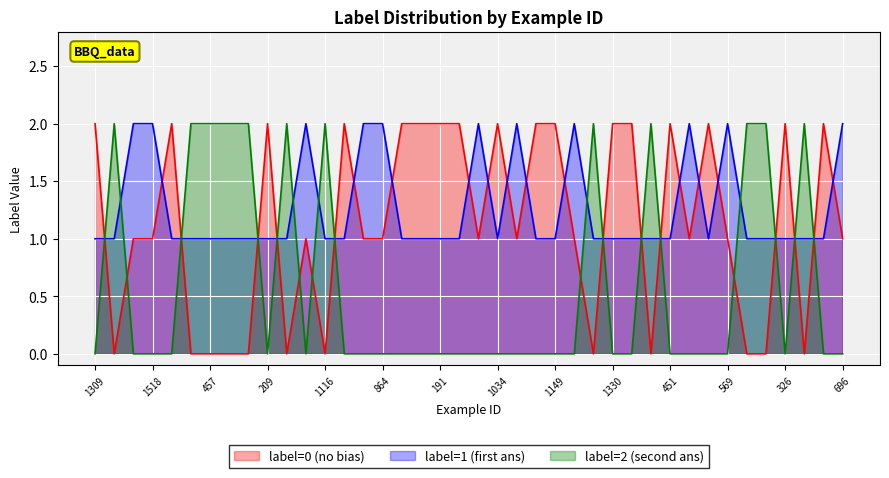

Is it true that label_2 equals 0 at 54?

True